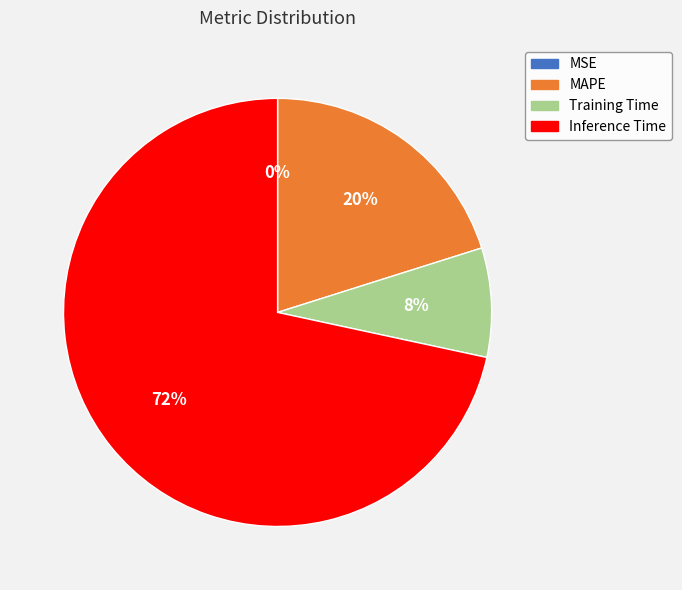

To the nearest percent, what portion does MAPE represent?

20%